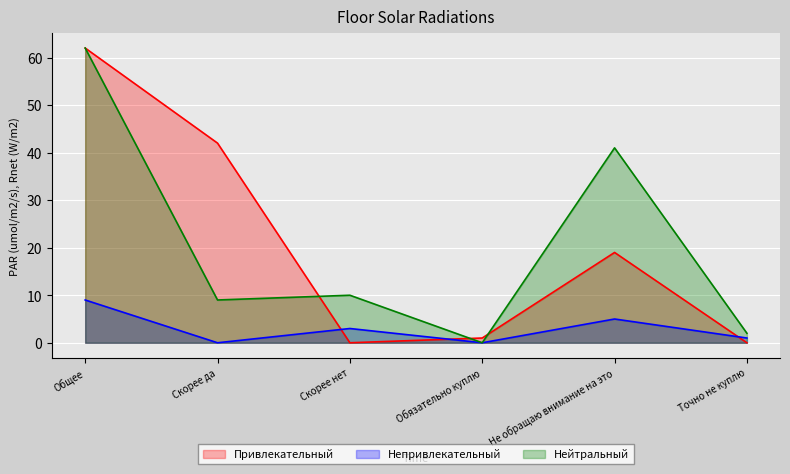

Between which two adjacent categories do Нейтральный and Привлекательный first intersect?

Скорее да and Скорее нет